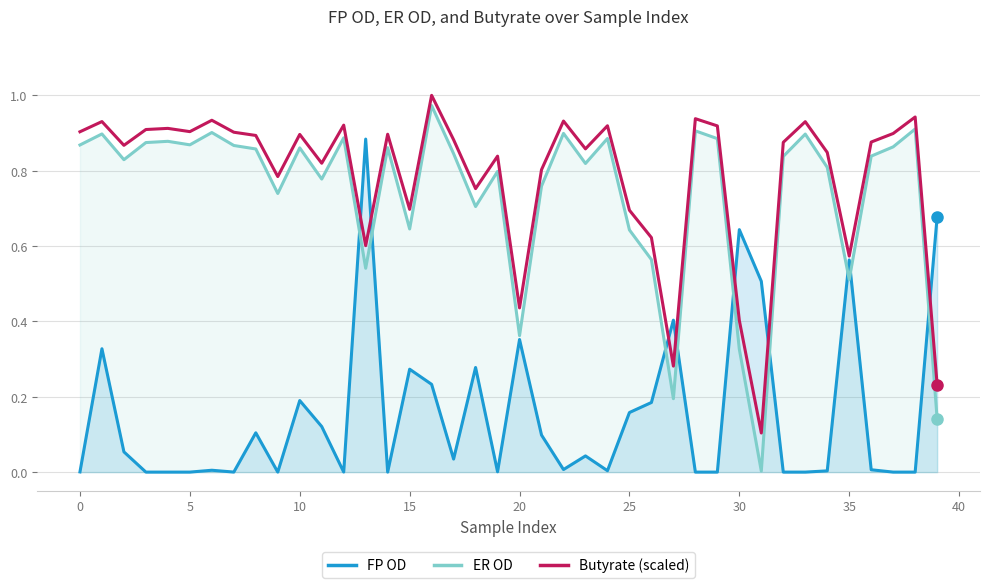

Which series changed the most between 23 and 28?

ER OD